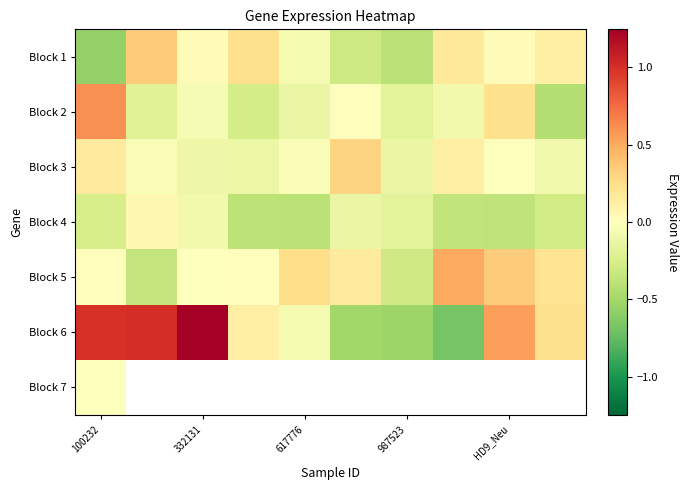

How many negative values does the Block 5 series have?

2